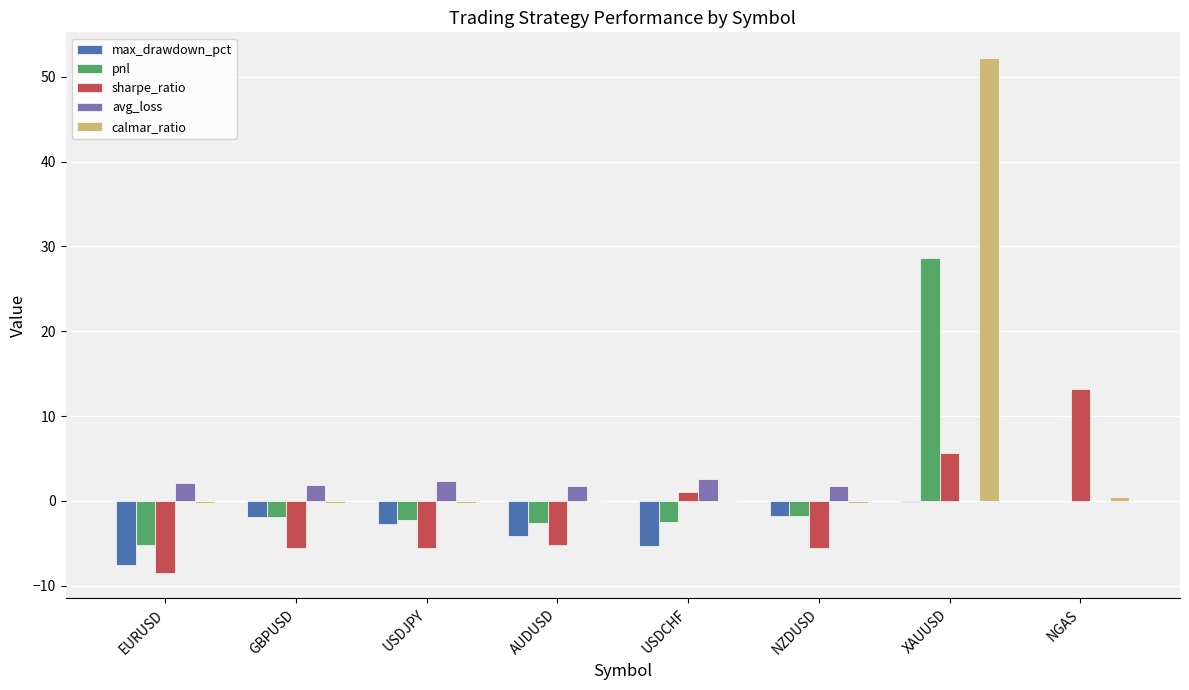

At which label does sharpe_ratio first exceed -5?

USDCHF